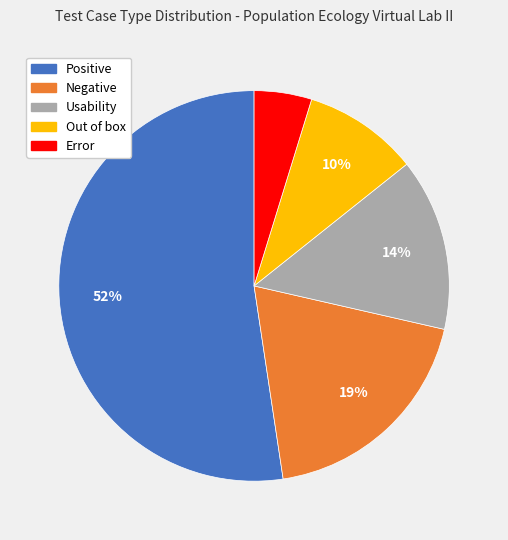

Between Usability and Negative, which is larger?

Negative